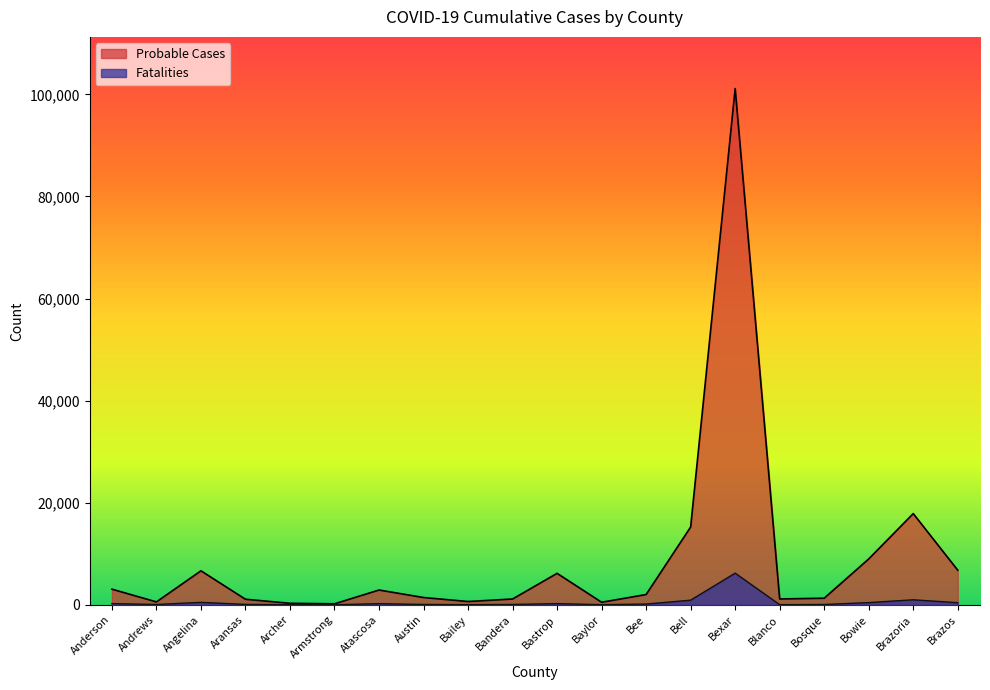

What is the value of the Probable Cases point at the 9th from the left?

653